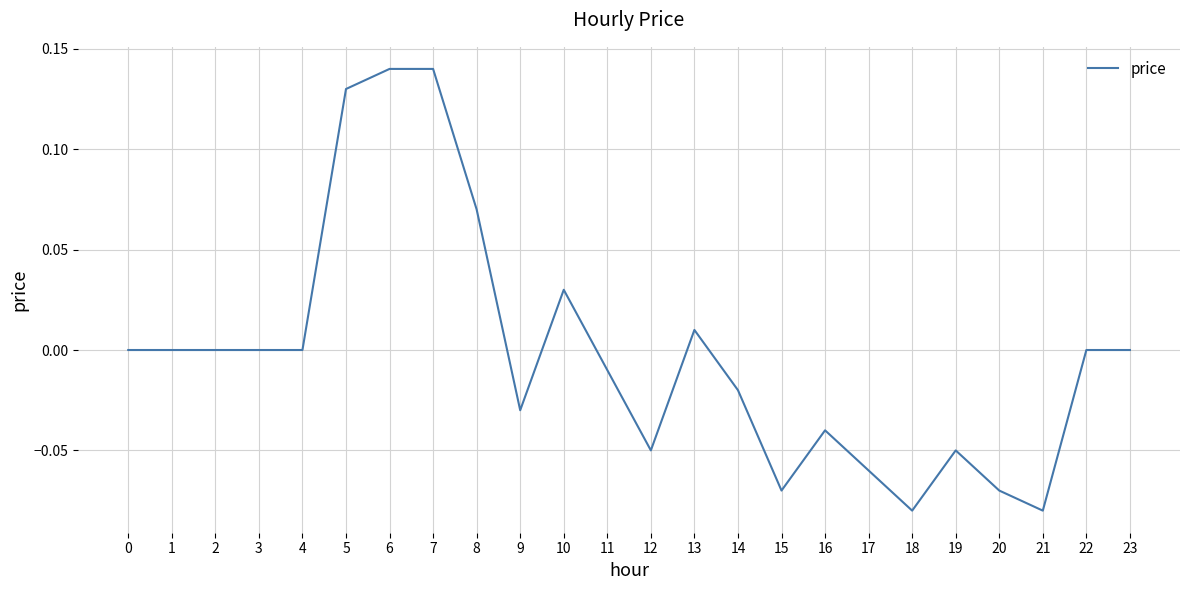

Between 3 and 5, which is larger?

5